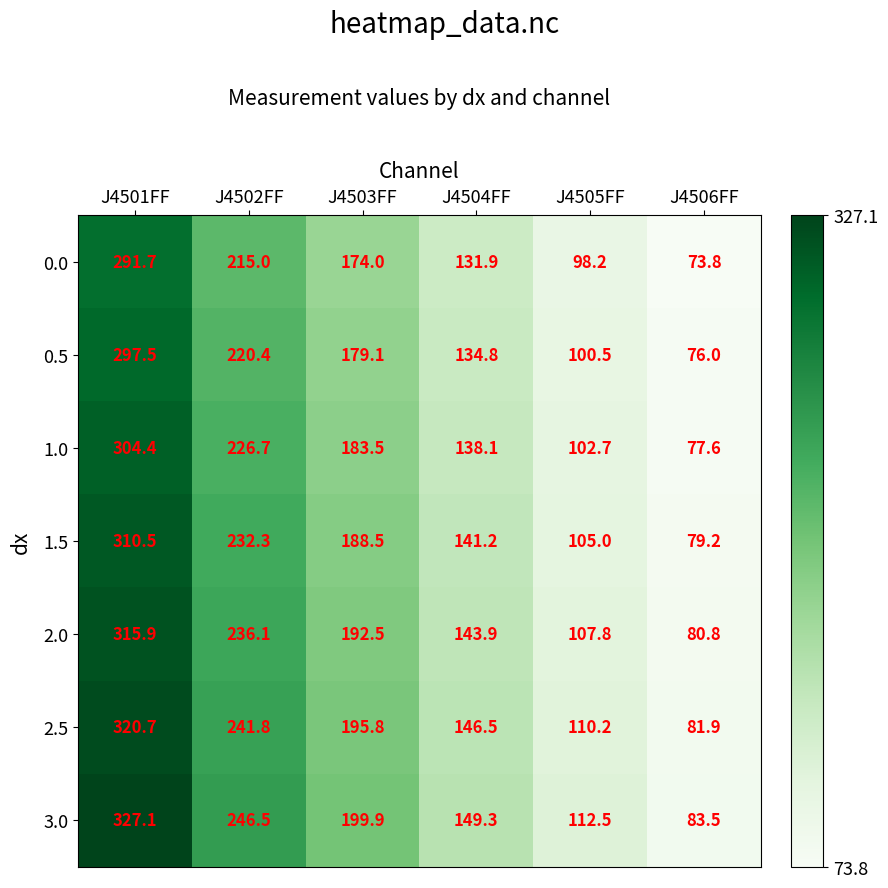

What is the difference between the second highest and second lowest values in the 2.0 series?

128.3